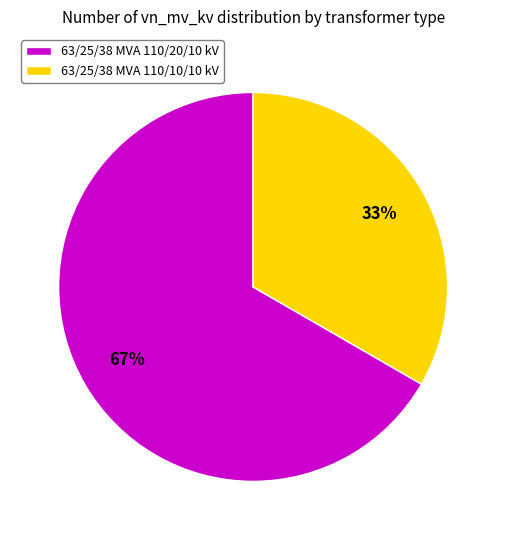

The 63/25/38 MVA 110/10/10 kV slice represents 45% of the pie. True or false?

False